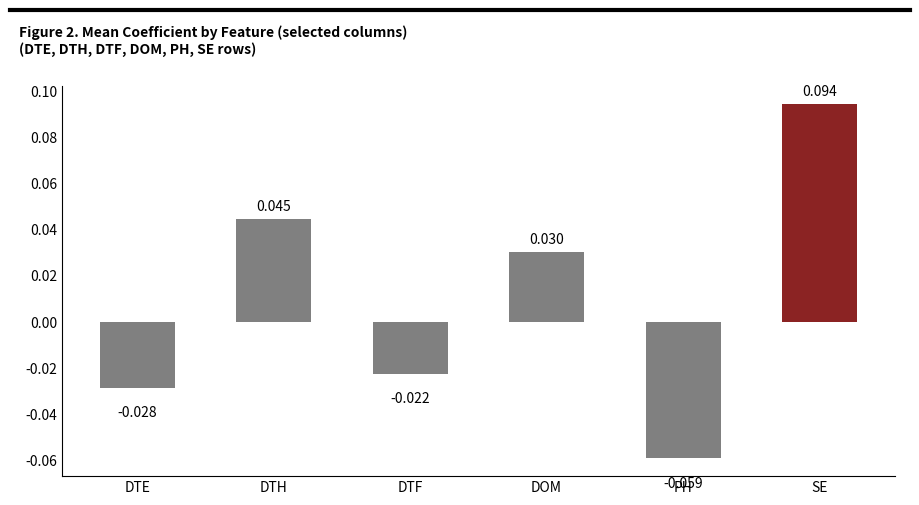

What is the label of the 1st bar from the right?

SE